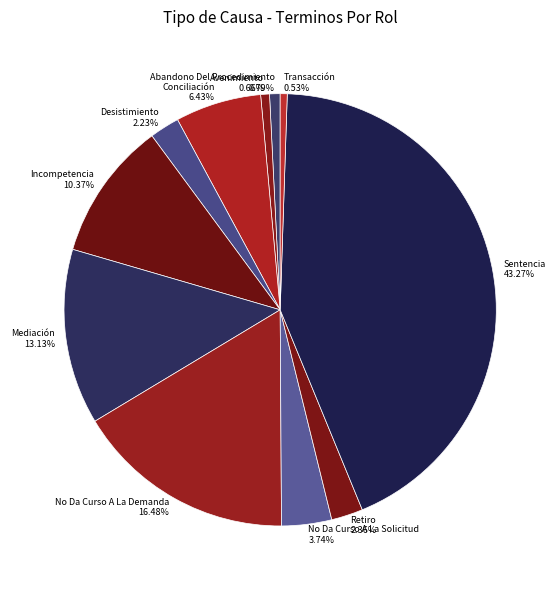

What is the largest slice in the pie chart?

Sentencia